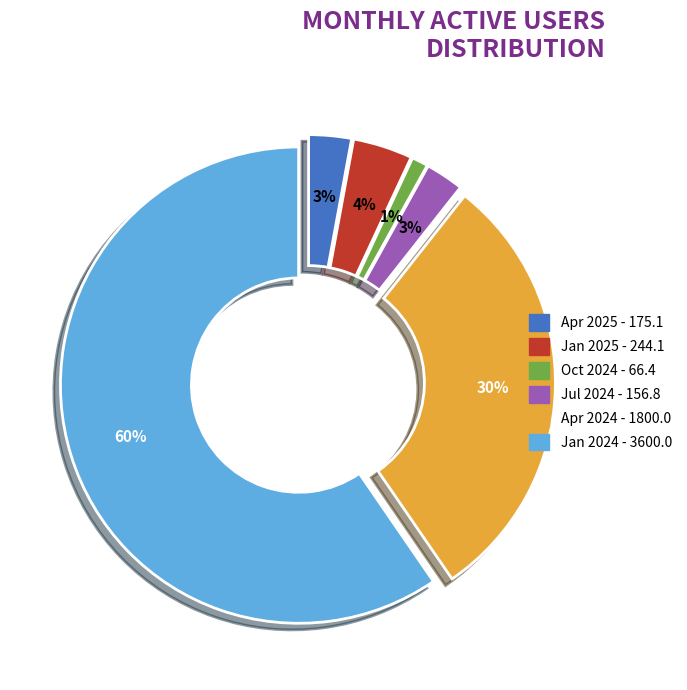

To the nearest percent, what is the difference between the largest and smallest slice percentages?

58%